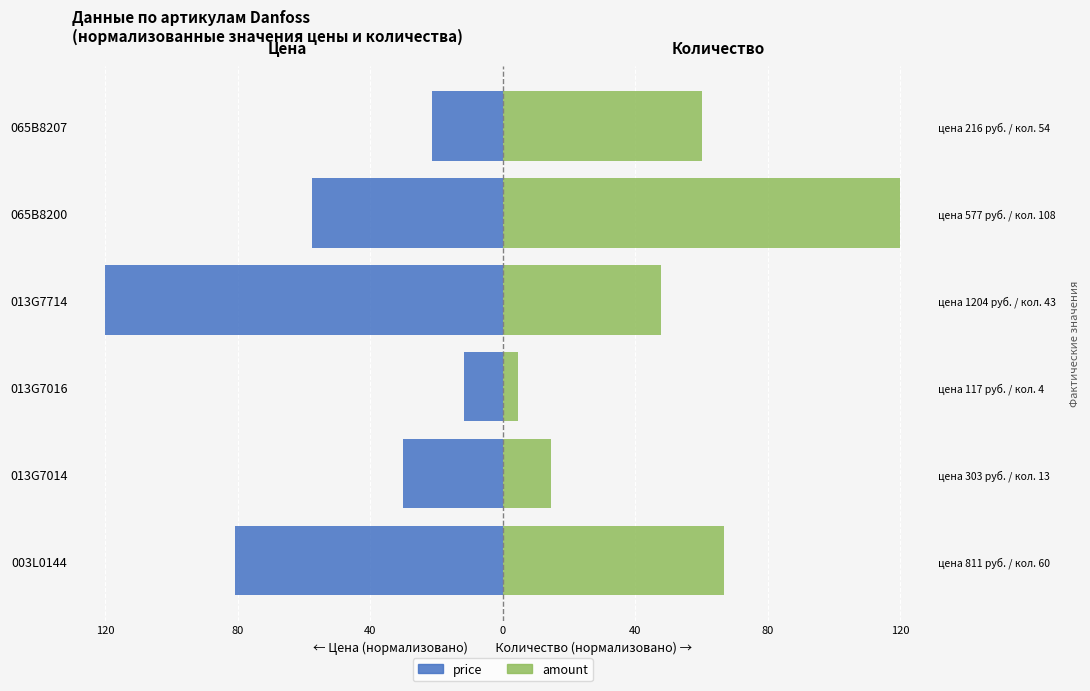

What is the difference between the price (нормализовано) values at 013G7016 and 065B8207?

9.8